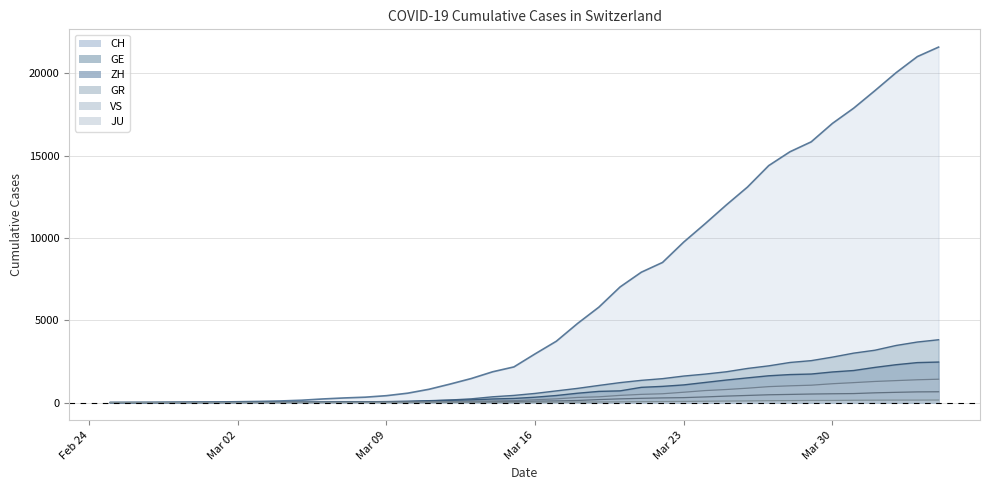

Which series has the largest total across all categories?

CH